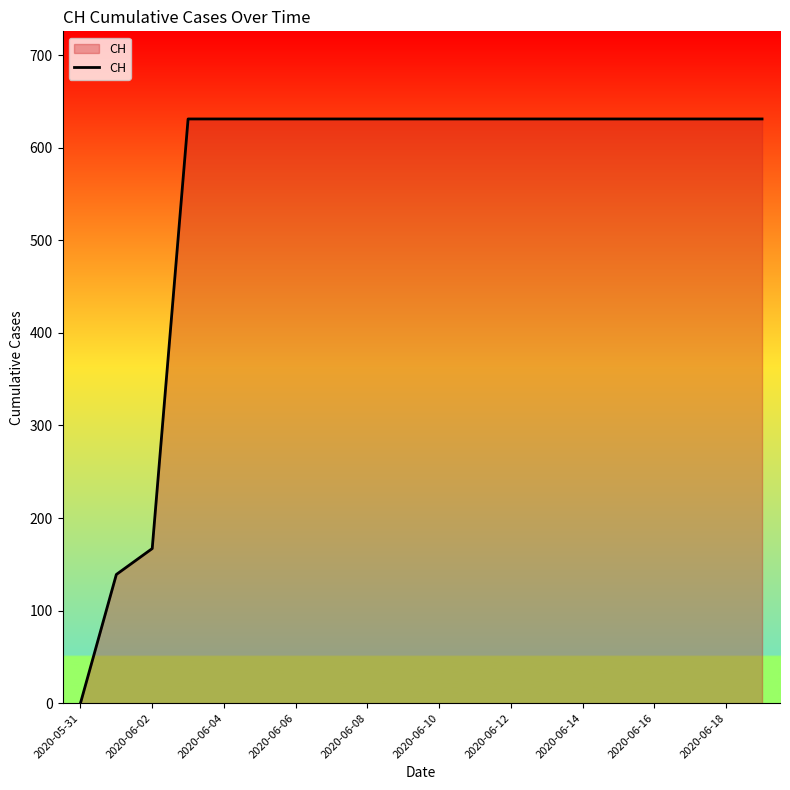

What is the sum of all values?

11033